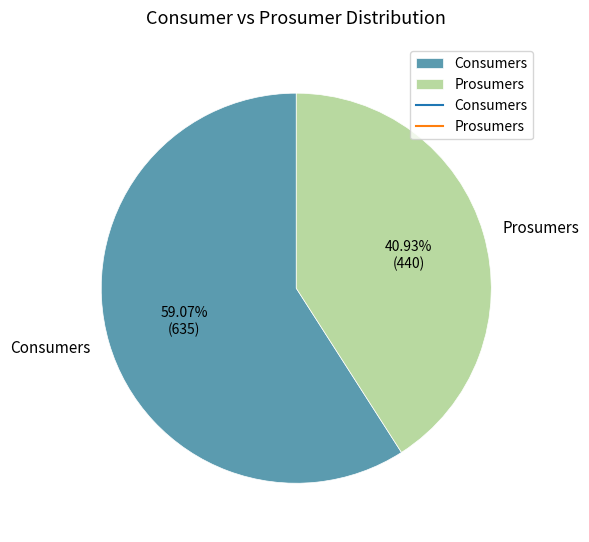

Which slice is the largest?

Consumers